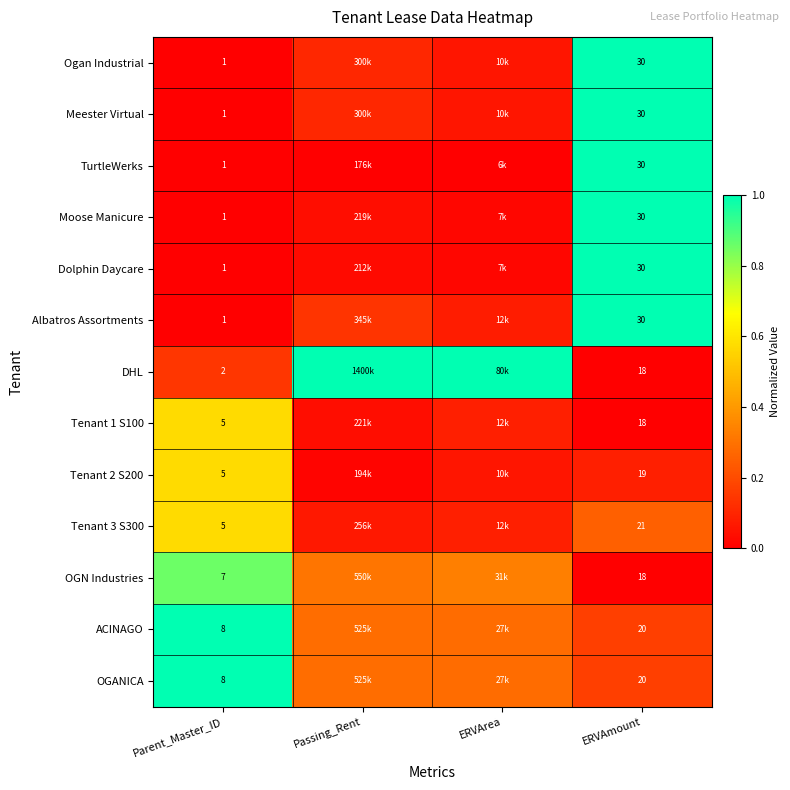

Is the value of OGN Industries at ERVAmount greater than the value of ACINAGO at ERVAmount?

No